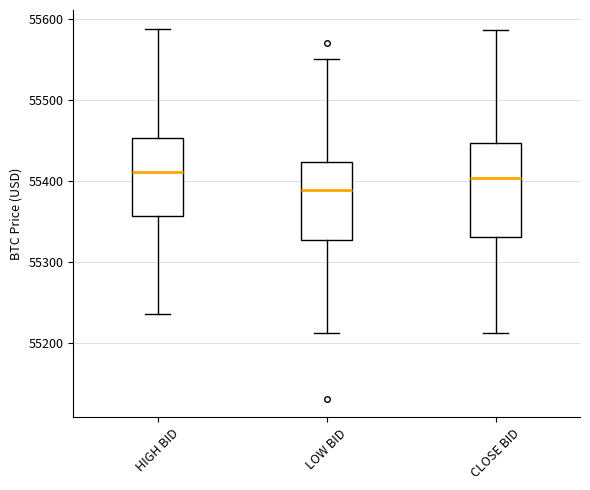

Which box is the tallest, from its lower edge to its upper edge?

CLOSE BID